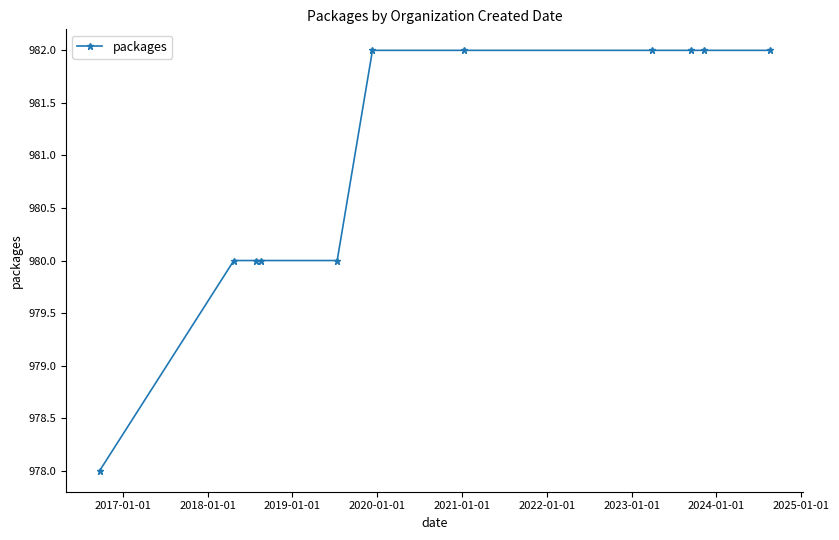

How many lines are shown in the chart?

1